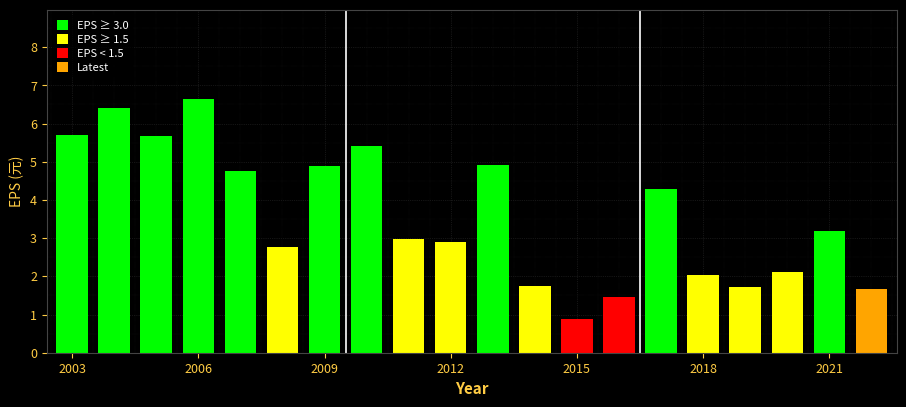

What is the difference between the highest and lowest values at 2004?

5.7